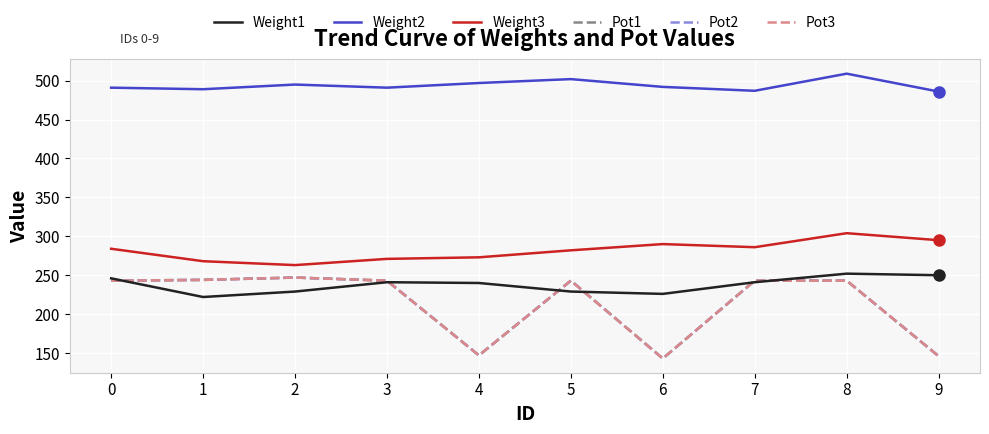

Reading right to left, what are all the values shown in this chart?

Weight1: 250	252	241	226	229	240	241	229	222	246
Weight2: 486	509	487	492	502	497	491	495	489	491
Weight3: 295	304	286	290	282	273	271	263	268	284
Pot1: 146	243	243	143	243	147	243	247	244	243
Pot2: 146	243	243	143	243	147	243	247	244	243
Pot3: 146	243	243	143	243	147	243	247	244	243